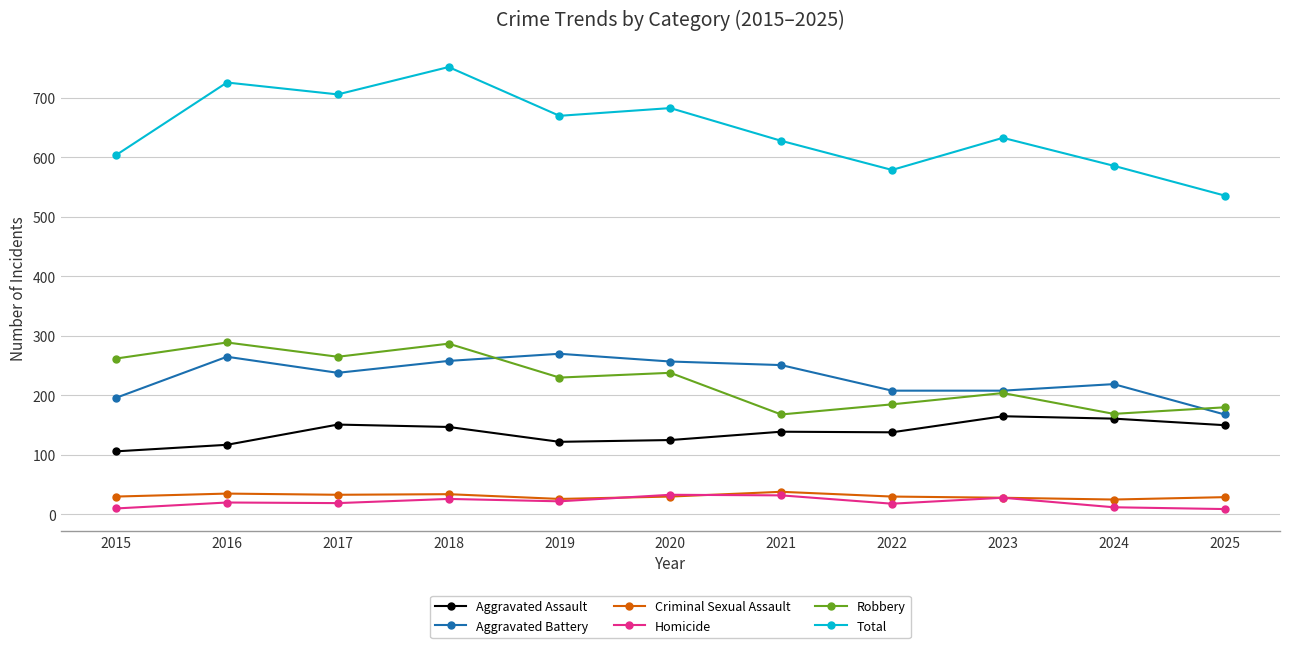

How many lines are shown in the chart?

6